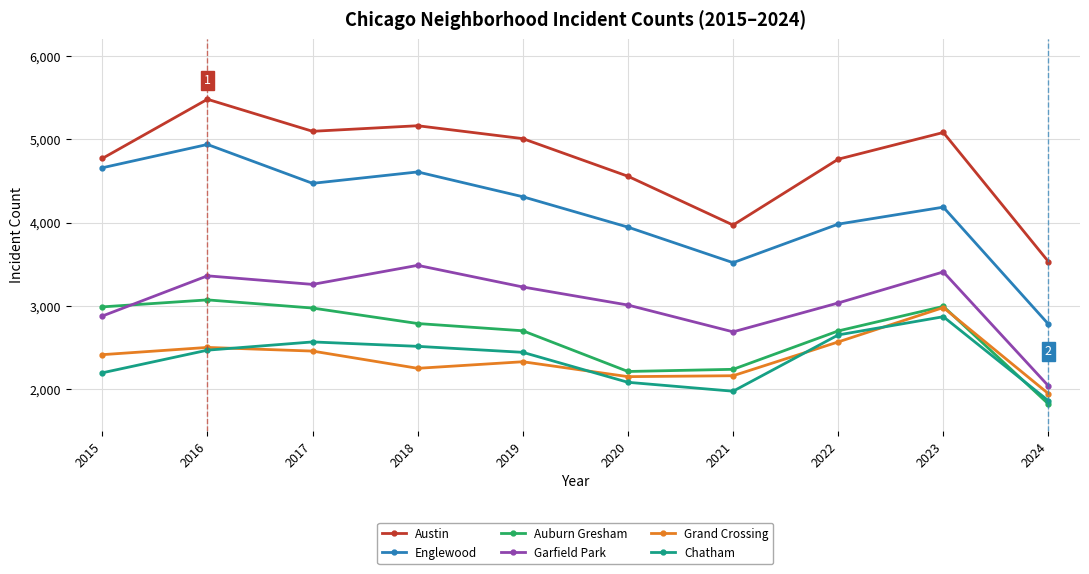

What are all the series names shown in the legend?

Austin, Englewood, Auburn Gresham, Garfield Park, Grand Crossing, Chatham